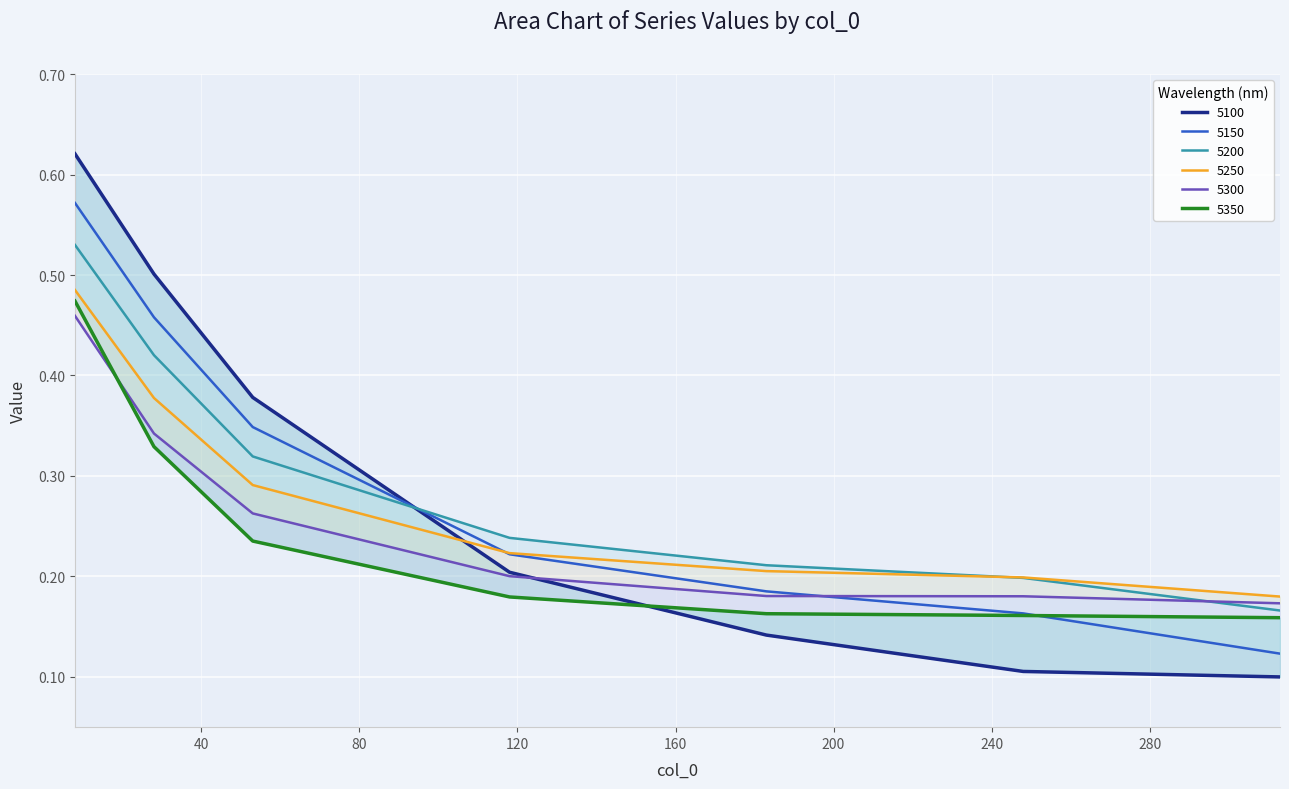

Between 8 and 28, which series saw the biggest shift?

5350